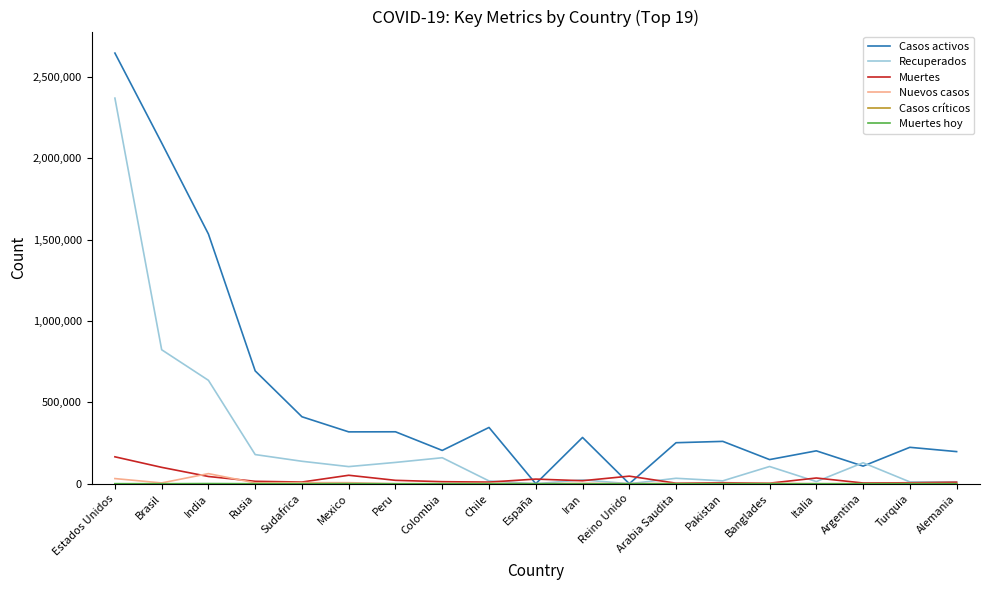

Is it true that Muertes equals 28503 at España?

True